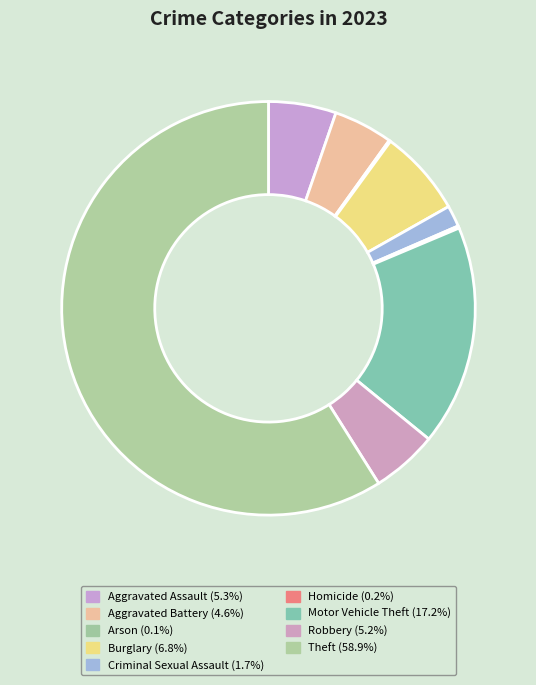

What is the majority slice?

Theft